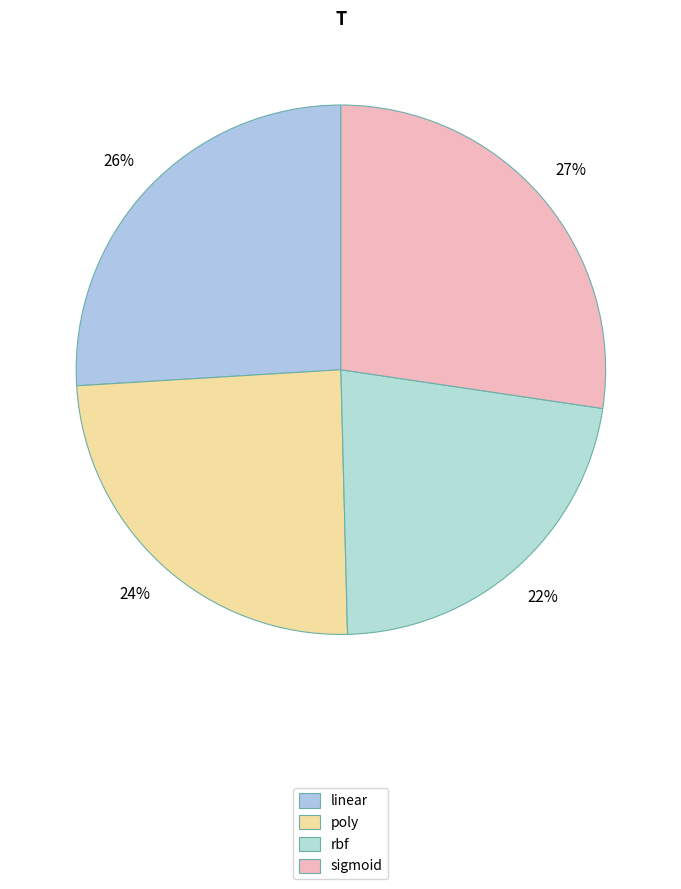

Which category has the biggest portion of the pie?

sigmoid